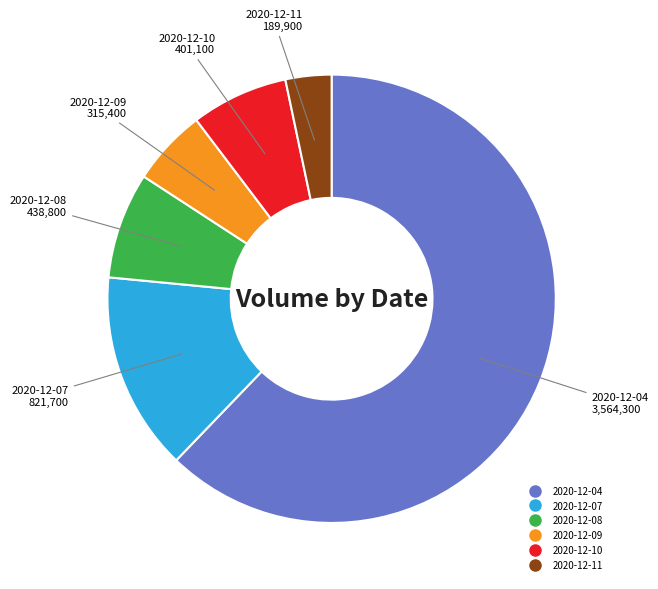

What is the largest slice in the pie chart?

2020-12-04